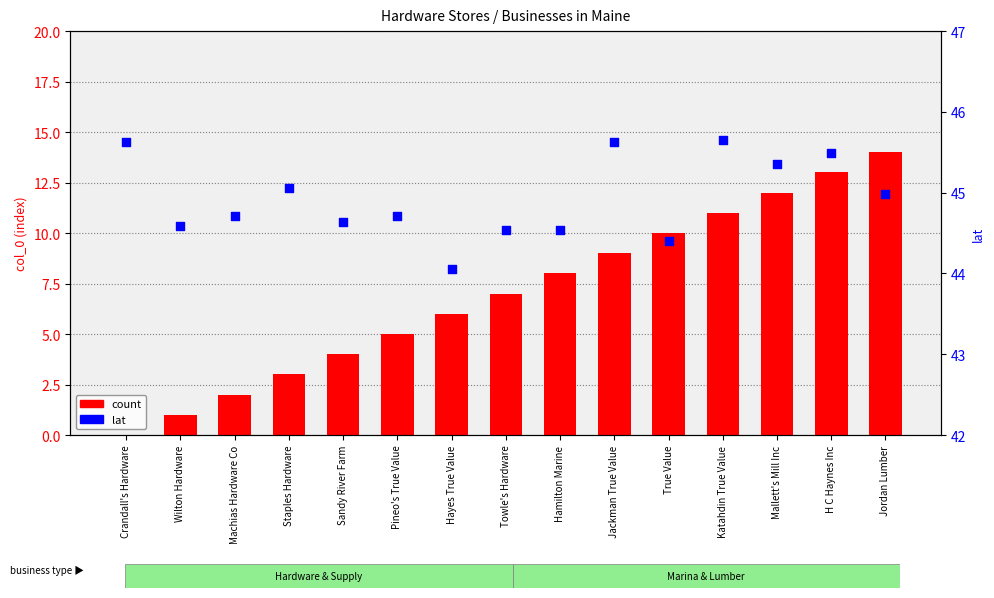

Which series has the widest spread of Y values?

count